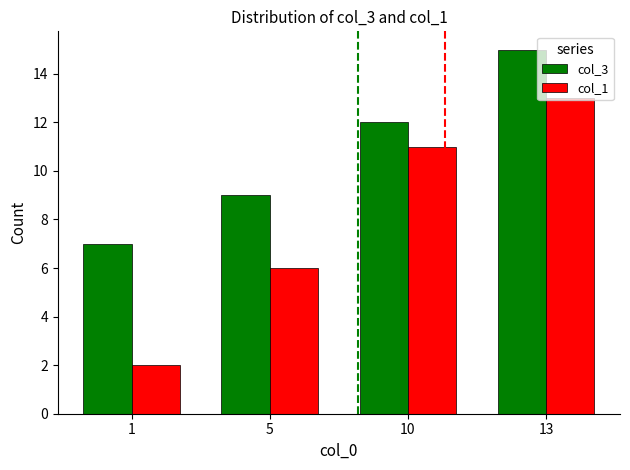

True or false: col_1 has a value of 20 at 13.

False